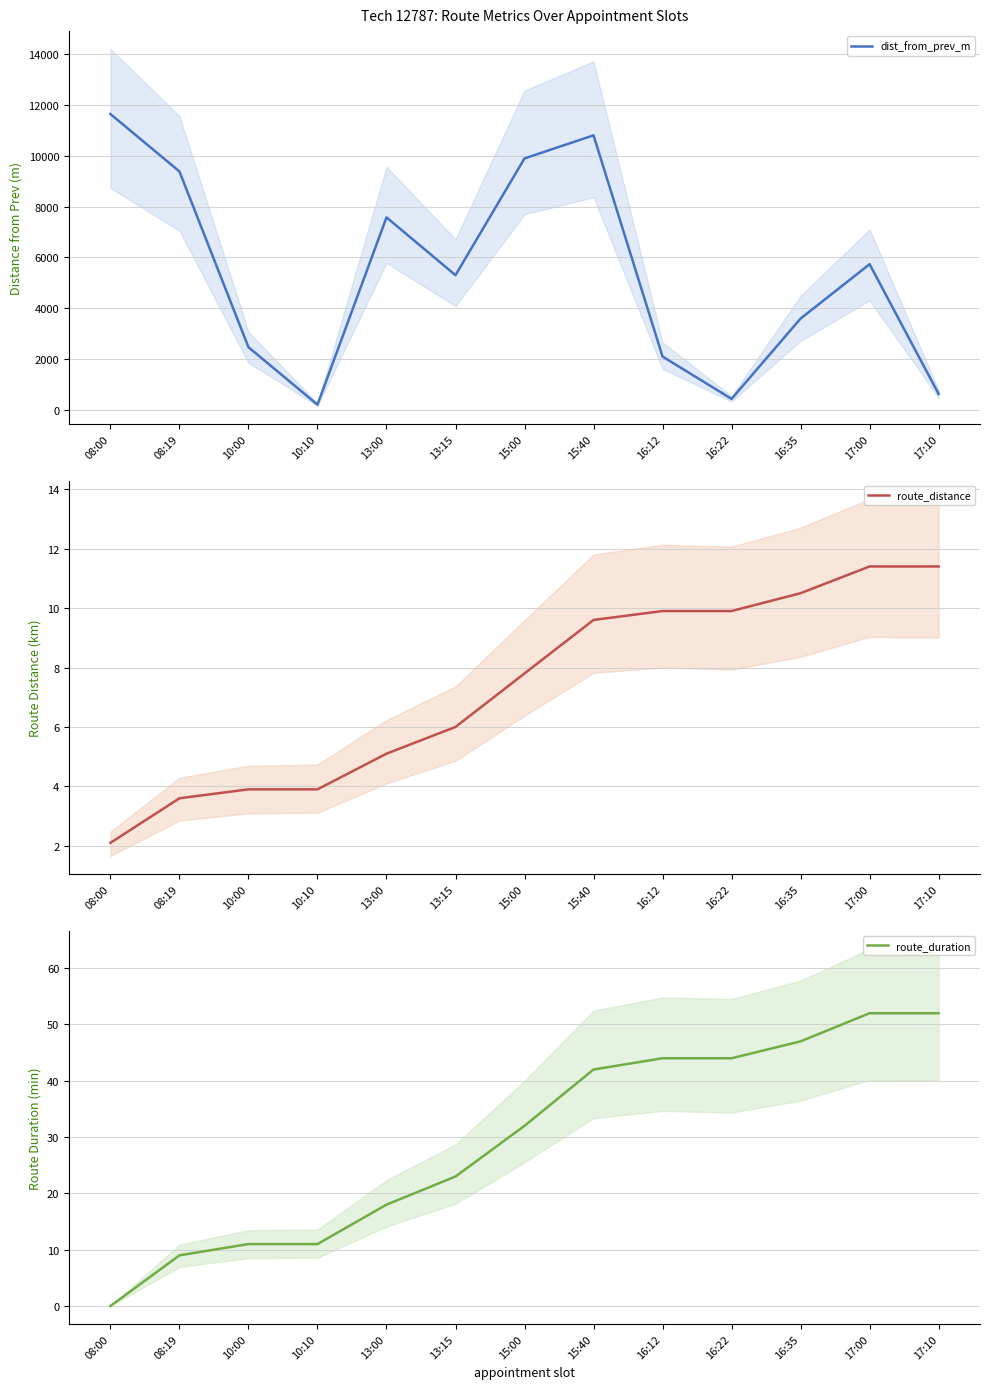

True or false: route_duration has more than 0 points higher than both neighbors.

False